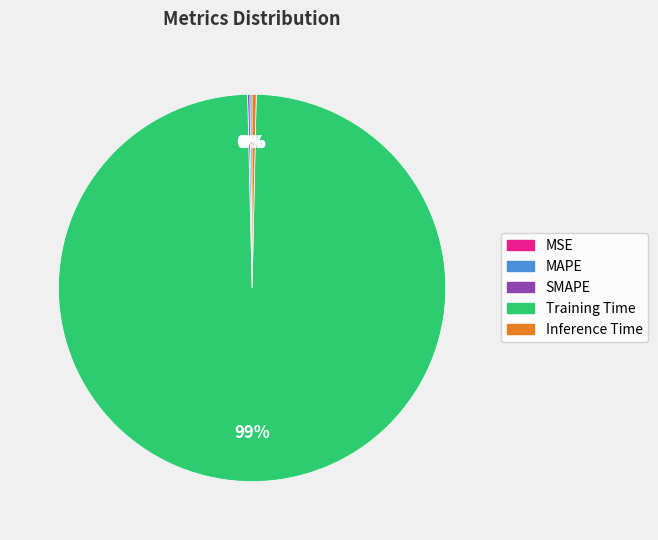

To the nearest percent, what is the average slice percentage?

20%